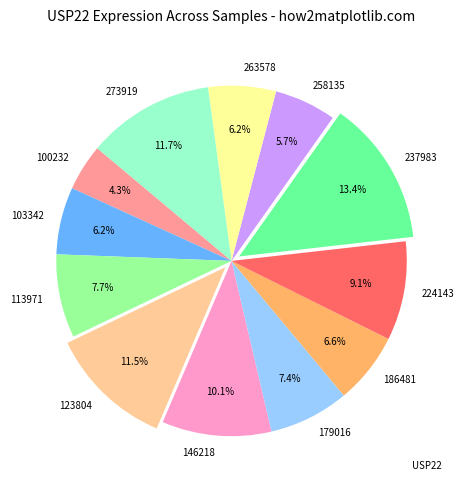

Which category has the smallest portion of the pie?

100232